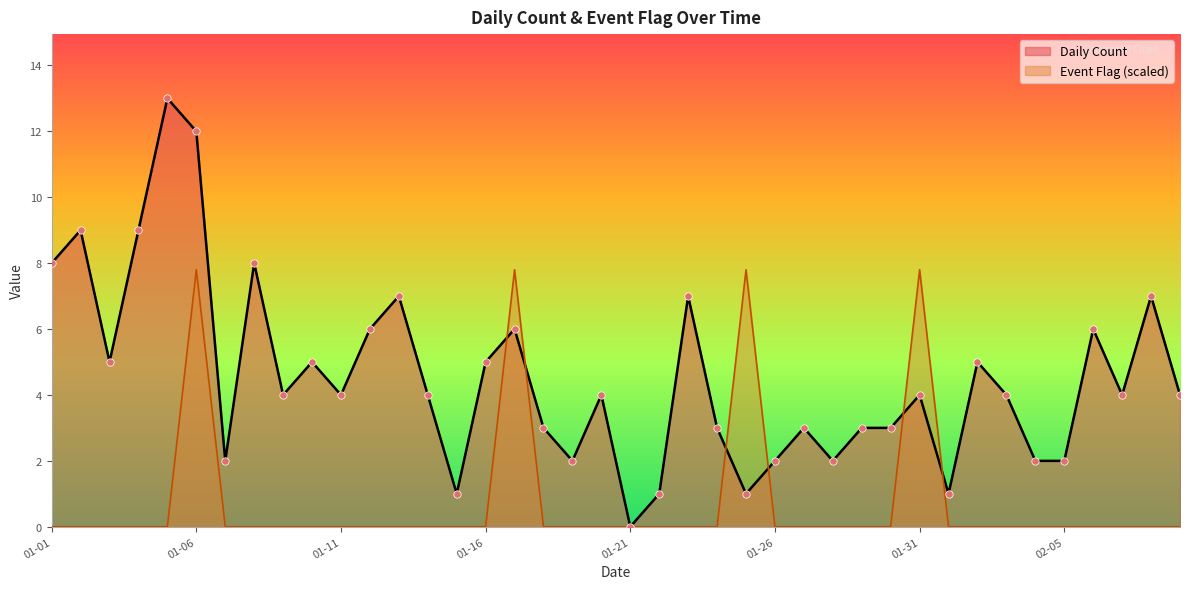

At how many categories does at least one series exceed 12?

1